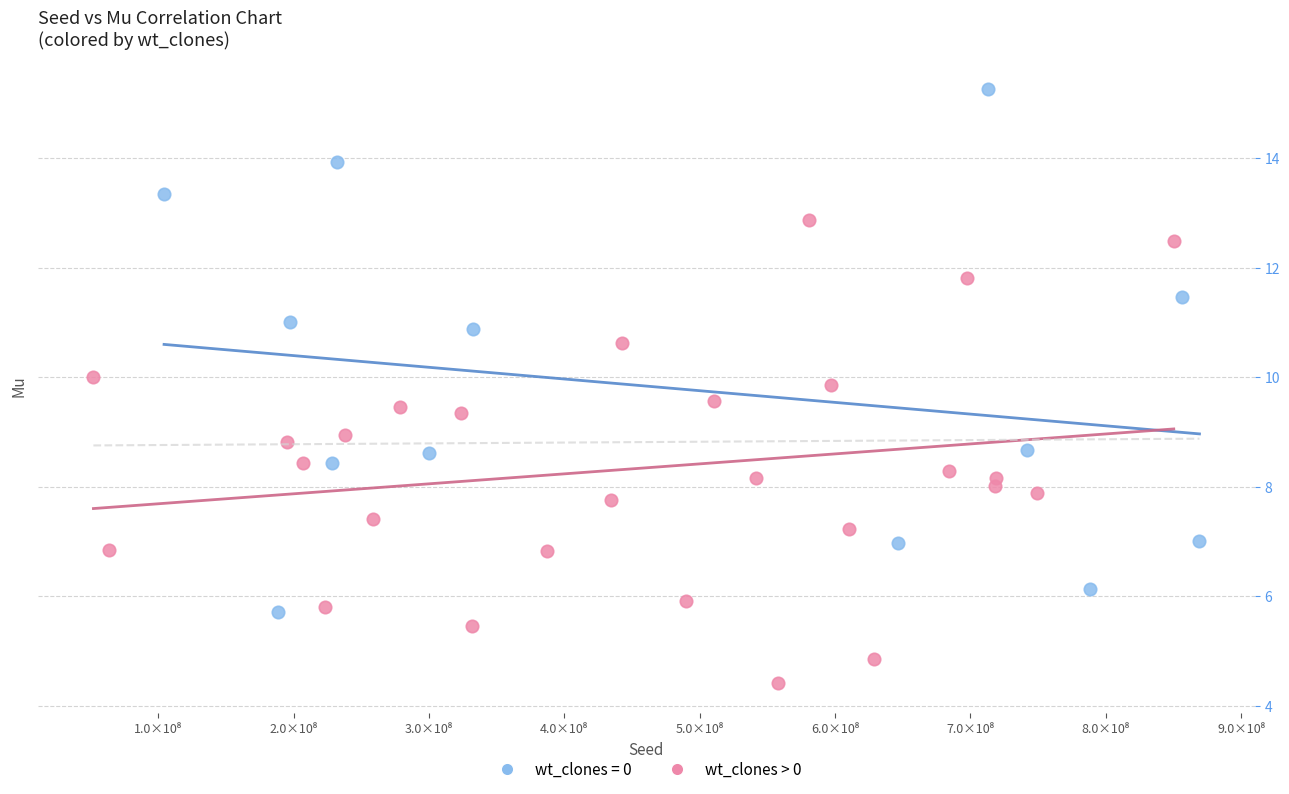

Which series has the widest spread of Y values?

wt_clones = 0